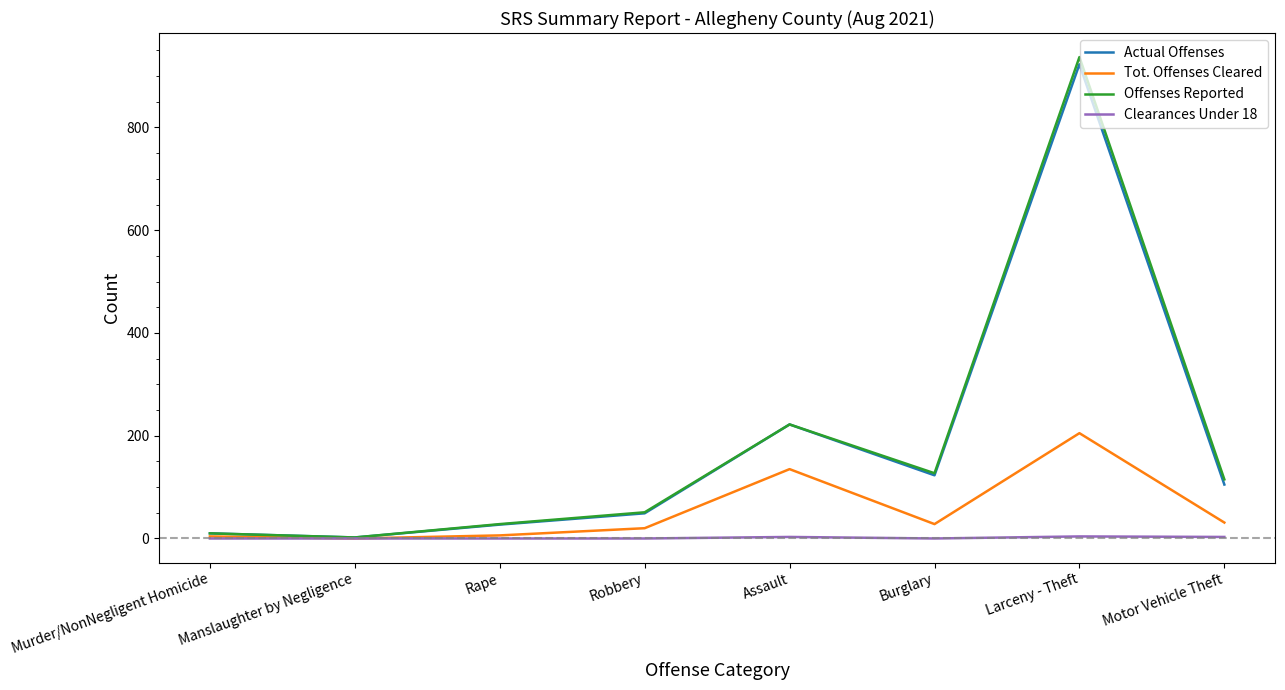

At which category does the chart reach its peak across all series?

Larceny - Theft